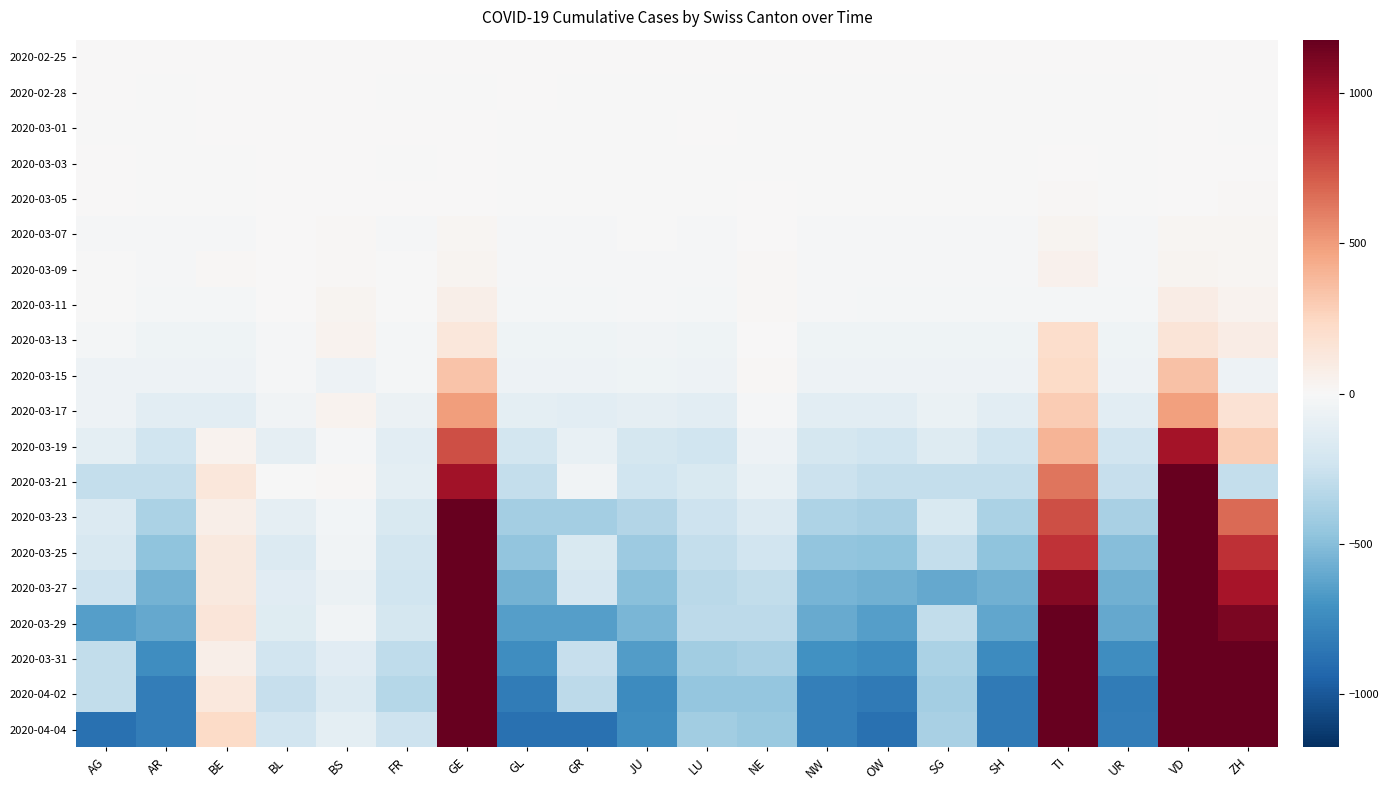

Reading right to left, extract all data points from this chart.

2020-02-25: ZH=0.0	VD=0.0	UR=0.0	TI=0.0	SH=0.0	SG=0.0	OW=0.0	NW=0.0	NE=0.0	LU=0.0	JU=0.0	GR=0.0	GL=0.0	GE=0.0	FR=0.0	BS=0.0	BL=0.0	BE=0.0	AR=0.0	AG=0.0
2020-02-28: ZH=1.5	VD=0.5	UR=-0.5	TI=-0.5	SH=-0.5	SG=-0.5	OW=-0.5	NW=-0.5	NE=-0.5	LU=-0.5	JU=-0.5	GR=-0.5	GL=2.5	GE=-0.5	FR=-0.5	BS=0.5	BL=0.5	BE=0.5	AR=-0.5	AG=0.5
2020-03-01: ZH=-0.8	VD=1.2	UR=-0.8	TI=-0.8	SH=-0.8	SG=-0.8	OW=-0.8	NW=-0.8	NE=-0.8	LU=0.2	JU=-0.8	GR=-0.8	GL=-0.8	GE=6.2	FR=0.2	BS=0.2	BL=1.2	BE=1.2	AR=-0.8	AG=-0.8
2020-03-03: ZH=7.1	VD=1.1	UR=-1.9	TI=2.1	SH=-1.9	SG=-0.9	OW=-1.9	NW=-1.9	NE=-1.9	LU=-1.9	JU=-0.9	GR=-1.9	GL=-1.9	GE=7.1	FR=-1.9	BS=1.1	BL=0.1	BE=-1.9	AR=-1.9	AG=4.1
2020-03-05: ZH=14.2	VD=0.2	UR=-4.8	TI=13.2	SH=-4.8	SG=-4.8	OW=-4.8	NW=-4.8	NE=4.2	LU=-4.8	JU=-2.8	GR=-4.8	GL=-4.8	GE=8.2	FR=1.2	BS=3.2	BL=1.2	BE=-4.8	AR=-3.8	AG=4.2
2020-03-07: ZH=20.4	VD=20.4	UR=-9.7	TI=35.4	SH=-9.7	SG=-9.7	OW=-9.7	NW=-9.7	NE=8.3	LU=-9.7	JU=-5.7	GR=-9.7	GL=-9.7	GE=20.4	FR=-9.7	BS=11.3	BL=5.3	BE=-9.7	AR=-9.7	AG=-9.7
2020-03-09: ZH=22.6	VD=33.5	UR=-17.4	TI=50.5	SH=-17.4	SG=-17.4	OW=-17.4	NW=-17.4	NE=9.6	LU=-17.4	JU=-12.4	GR=-17.4	GL=-17.4	GE=31.6	FR=-6.4	BS=10.6	BL=2.6	BE=16.6	AR=-15.4	AG=-3.4
2020-03-11: ZH=38.4	VD=87.3	UR=-20.6	TI=-20.6	SH=-20.6	SG=-20.6	OW=-20.6	NW=-16.6	NE=16.4	LU=-20.6	JU=-14.6	GR=-20.6	GL=-20.6	GE=69.3	FR=-4.6	BS=28.4	BL=5.4	BE=-20.6	AR=-20.6	AG=-2.6
2020-03-13: ZH=87.2	VD=151.2	UR=-52.8	TI=205.2	SH=-52.8	SG=-52.8	OW=-51.8	NW=-52.8	NE=6.2	LU=-52.8	JU=-42.8	GR=-52.8	GL=-52.8	GE=135.2	FR=-23.8	BS=39.2	BL=-10.8	BE=-52.8	AR=-52.8	AG=-20.8
2020-03-15: ZH=-64.1	VD=341.9	UR=-64.1	TI=226.9	SH=-64.1	SG=-64.1	OW=-64.1	NW=-64.1	NE=9.9	LU=-64.1	JU=-48.1	GR=-64.1	GL=-64.1	GE=336.9	FR=-24.1	BS=-64.1	BL=-10.1	BE=-64.1	AR=-64.1	AG=-64.1
2020-03-17: ZH=167.7	VD=481.6	UR=-126.3	TI=295.6	SH=-126.3	SG=-79.3	OW=-126.3	NW=-126.3	NE=-12.3	LU=-126.3	JU=-102.3	GR=-126.3	GL=-116.3	GE=496.6	FR=-67.3	BS=38.7	BL=-37.3	BE=-126.3	AR=-121.3	AG=-59.3
2020-03-19: ZH=289.8	VD=975.8	UR=-229.2	TI=401.8	SH=-236.2	SG=-151.2	OW=-236.2	NW=-211.2	NE=-61.2	LU=-236.2	JU=-205.2	GR=-91.2	GL=-219.2	GE=754.8	FR=-125.2	BS=-14.2	BL=-102.2	BE=45.8	AR=-230.2	AG=-118.2
2020-03-21: ZH=-283.9	VD=1392.1	UR=-271.9	TI=634.1	SH=-283.9	SG=-283.9	OW=-283.9	NW=-250.9	NE=-83.9	LU=-174.9	JU=-234.9	GR=-44.9	GL=-283.9	GE=992.1	FR=-116.9	BS=15.1	BL=-1.9	BE=134.1	AR=-283.9	AG=-283.9
2020-03-23: ZH=663.7	VD=1417.7	UR=-382.3	TI=760.7	SH=-374.3	SG=-176.3	OW=-379.3	NW=-365.3	NE=-157.3	LU=-248.3	JU=-347.3	GR=-404.3	GL=-404.3	GE=1177.7	FR=-178.3	BS=-28.3	BL=-102.3	BE=65.7	AR=-374.3	AG=-163.3
2020-03-25: ZH=858.0	VD=1710.0	UR=-504.9	TI=849.0	SH=-470.9	SG=-276.9	OW=-477.9	NW=-460.9	NE=-224.9	LU=-276.9	JU=-426.9	GR=-182.9	GL=-464.9	GE=1304.0	FR=-211.9	BS=-38.9	BL=-163.9	BE=119.1	AR=-470.9	AG=-185.9
2020-03-27: ZH=974.2	VD=2141.2	UR=-563.8	TI=1084.2	SH=-567.8	SG=-603.8	OW=-566.8	NW=-549.8	NE=-287.8	LU=-316.8	JU=-491.8	GR=-194.8	GL=-559.8	GE=1630.2	FR=-234.8	BS=-69.8	BL=-137.8	BE=114.2	AR=-559.8	AG=-239.8
2020-03-29: ZH=1106.1	VD=2516.1	UR=-601.9	TI=1185.1	SH=-611.9	SG=-286.9	OW=-651.9	NW=-592.9	NE=-305.9	LU=-312.9	JU=-533.9	GR=-651.9	GL=-651.9	GE=1898.1	FR=-209.9	BS=-42.9	BL=-140.9	BE=146.1	AR=-603.9	AG=-651.9
2020-03-31: ZH=1173.5	VD=2678.4	UR=-729.5	TI=1304.5	SH=-744.5	SG=-372.5	OW=-740.5	NW=-716.5	NE=-384.5	LU=-411.5	JU=-659.5	GR=-273.5	GL=-733.5	GE=2207.4	FR=-295.5	BS=-129.5	BL=-225.5	BE=69.5	AR=-728.5	AG=-287.5
2020-04-02: ZH=1441.3	VD=2914.3	UR=-821.7	TI=1389.3	SH=-834.7	SG=-401.7	OW=-830.7	NW=-805.7	NE=-451.7	LU=-459.7	JU=-736.7	GR=-312.7	GL=-823.7	GE=2487.3	FR=-331.7	BS=-163.7	BL=-271.7	BE=121.3	AR=-817.7	AG=-289.7
2020-04-04: ZH=1610.2	VD=3153.2	UR=-815.9	TI=1540.2	SH=-834.9	SG=-377.9	OW=-881.9	NW=-801.9	NE=-432.9	LU=-412.9	JU=-728.9	GR=-881.9	GL=-881.9	GE=2801.2	FR=-243.9	BS=-110.9	BL=-225.9	BE=224.1	AR=-815.9	AG=-881.9